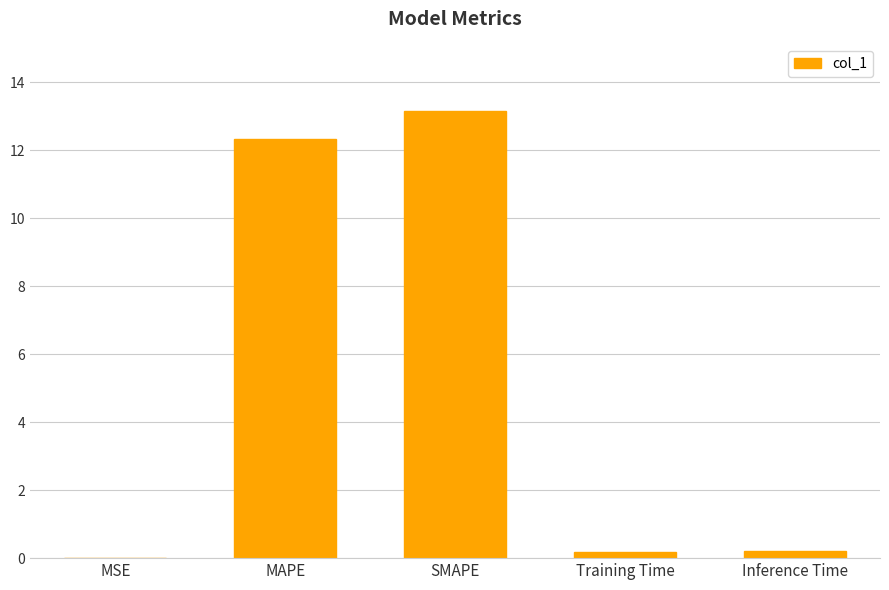

What value does the data have at SMAPE?

13.1